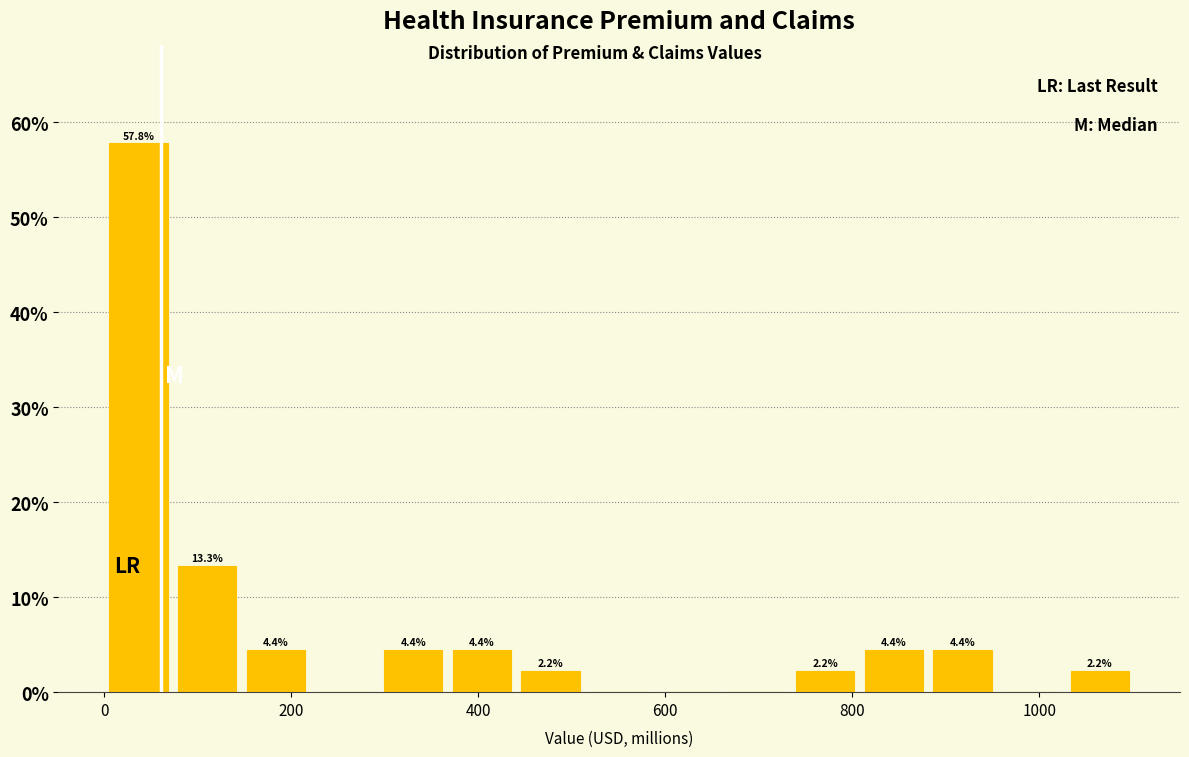

Around what value on the x-axis is the tallest bar? Give the approximate position of its centre, as read against the axis.

40